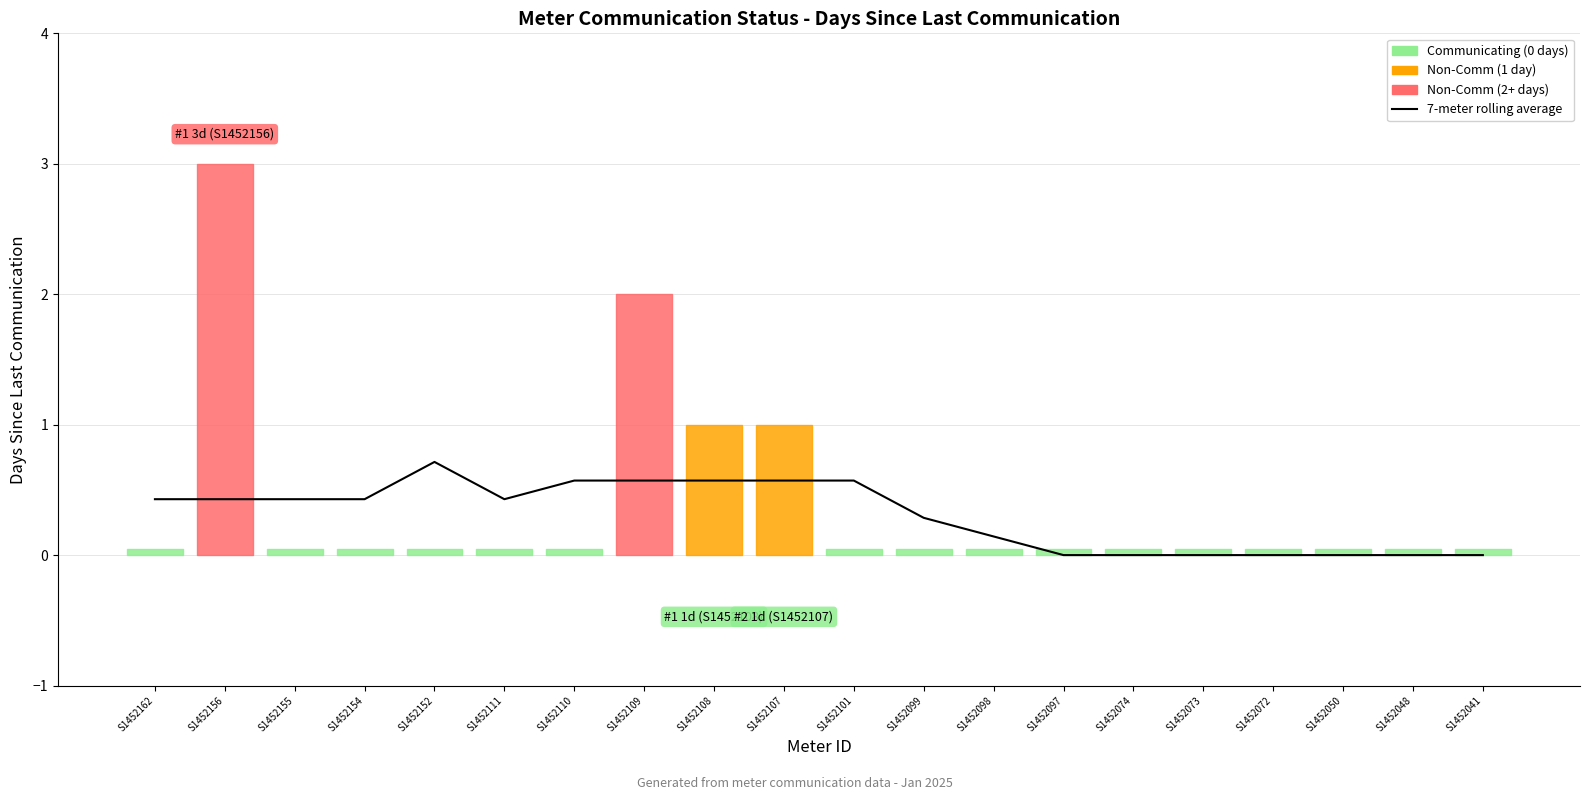

What is the value of the 7th point from the left?

0.6